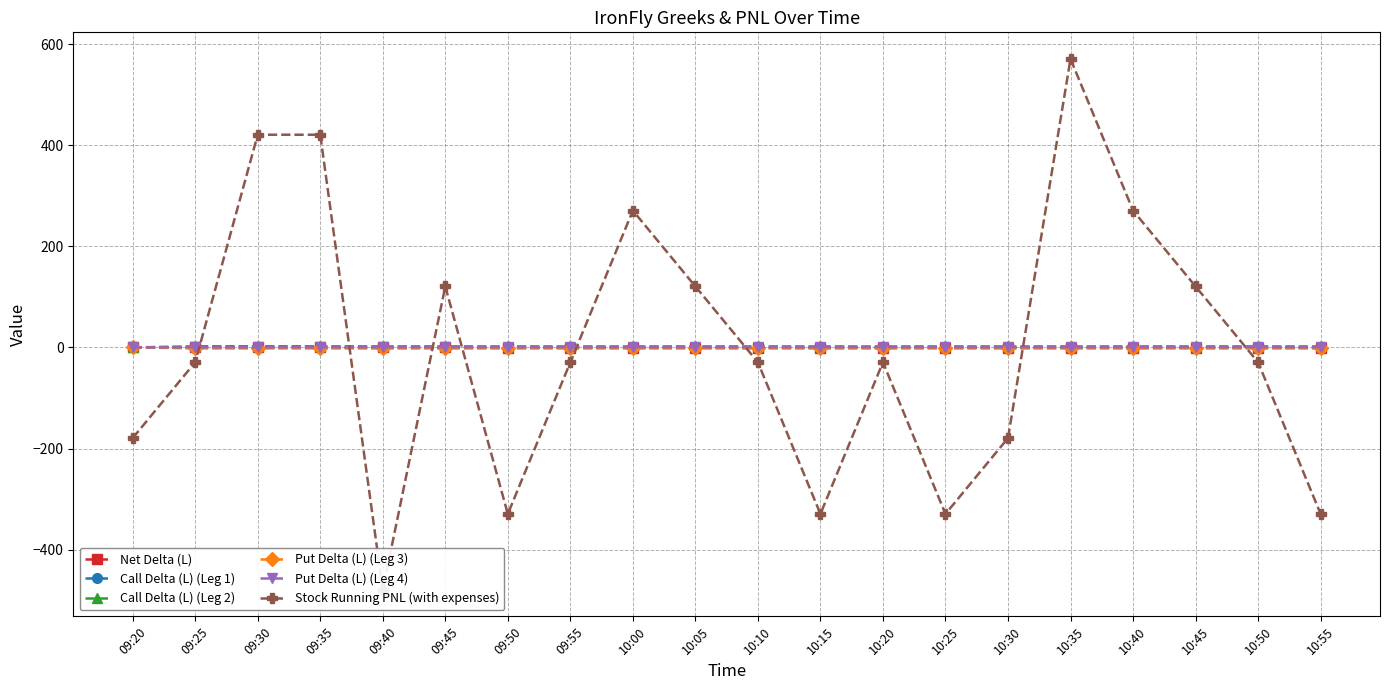

How many interior local valleys does the Net Delta (L) series have?

5